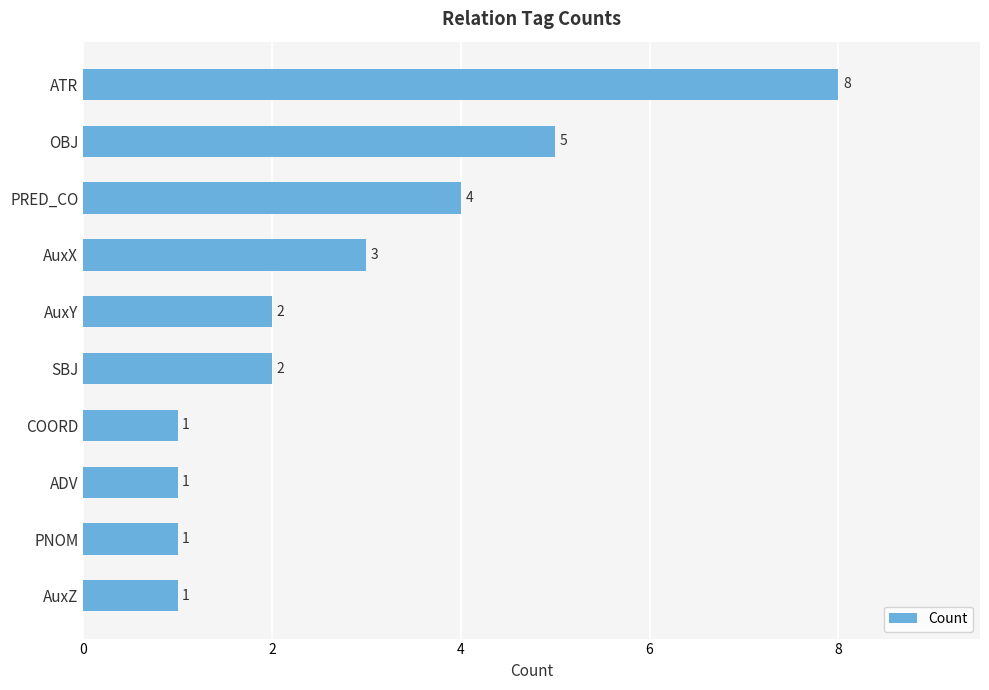

What is the sum of all values?

28